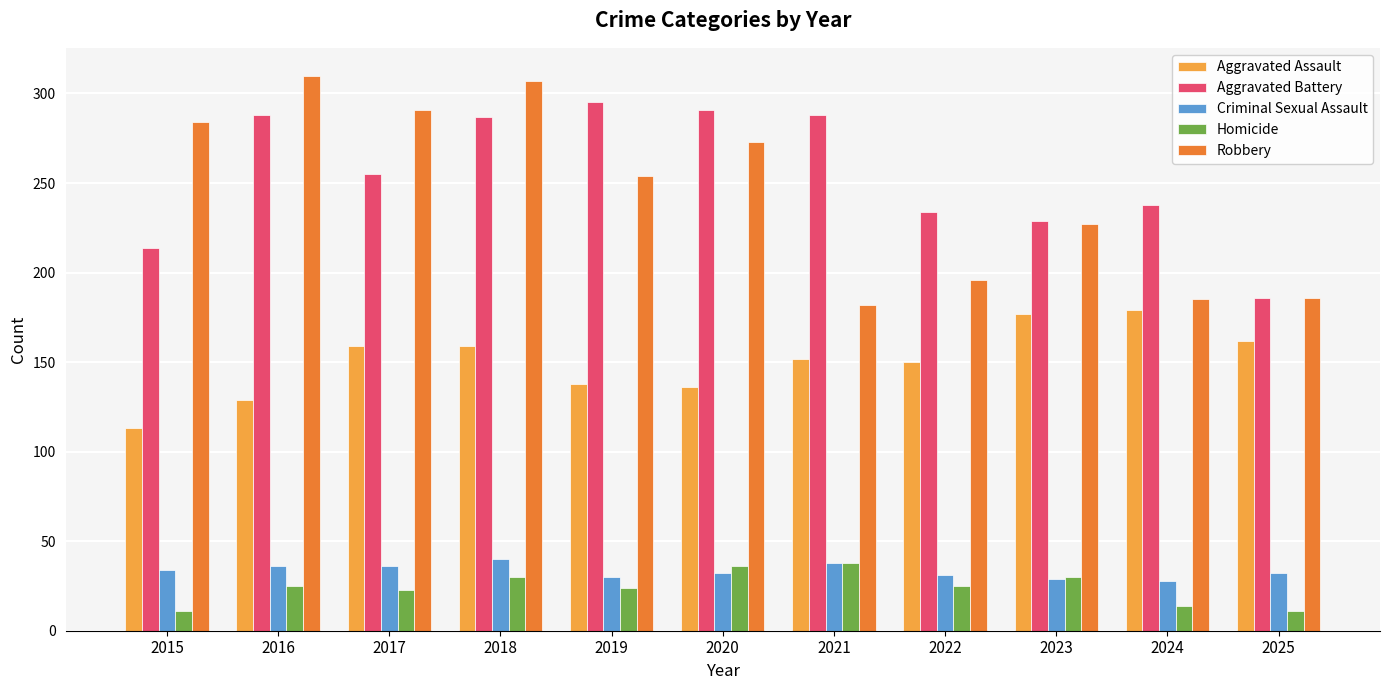

Which series changed the most between 2018 and 2021?

Robbery